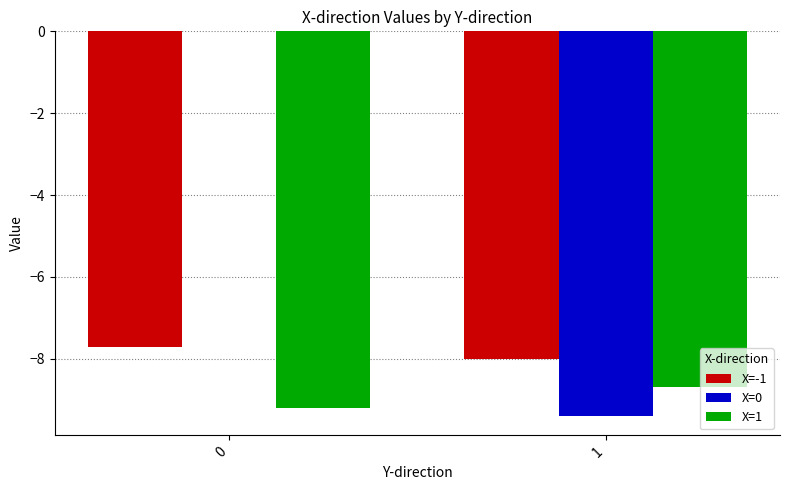

Which series has the largest total across all categories?

X=0